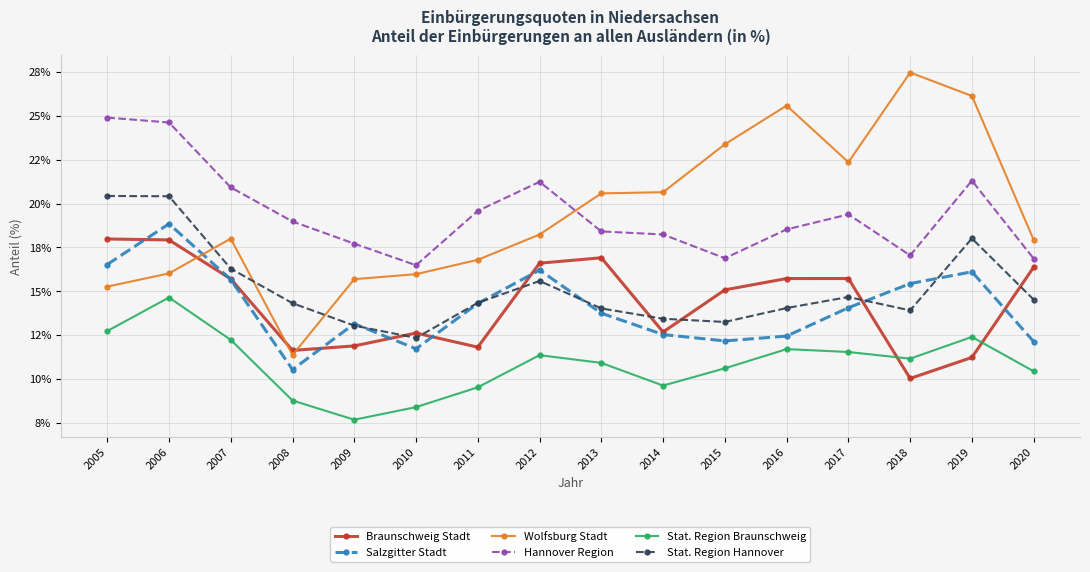

True or false: Stat. Region Braunschweig and Stat. Region Hannover cross at least once.

False